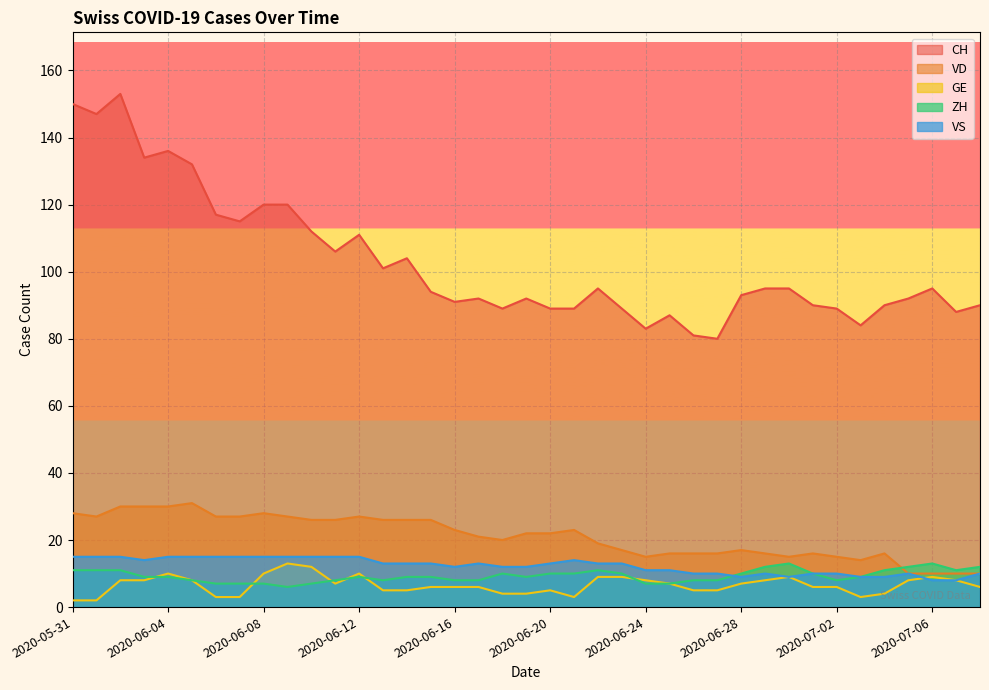

Rank the series at 2020-06-05 from highest to lowest value.

CH, VD, VS, GE, ZH